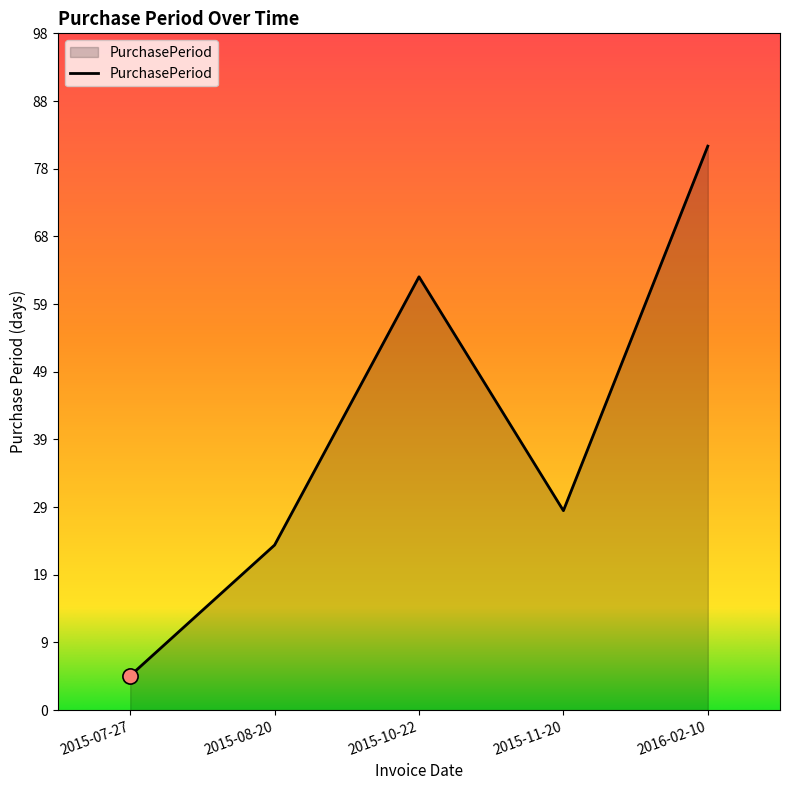

What is the change in value from 2015-11-20 to 2016-02-10?

+53